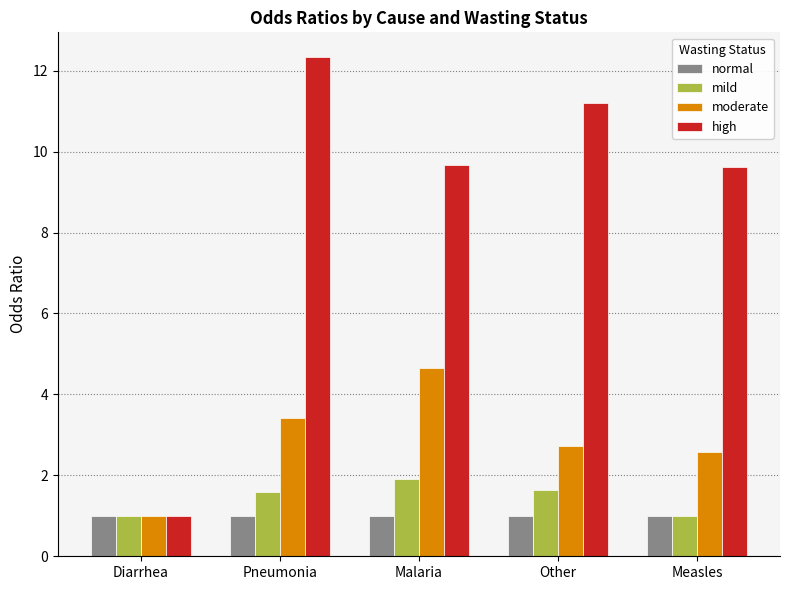

Which series changed the most between Diarrhea and Pneumonia?

high